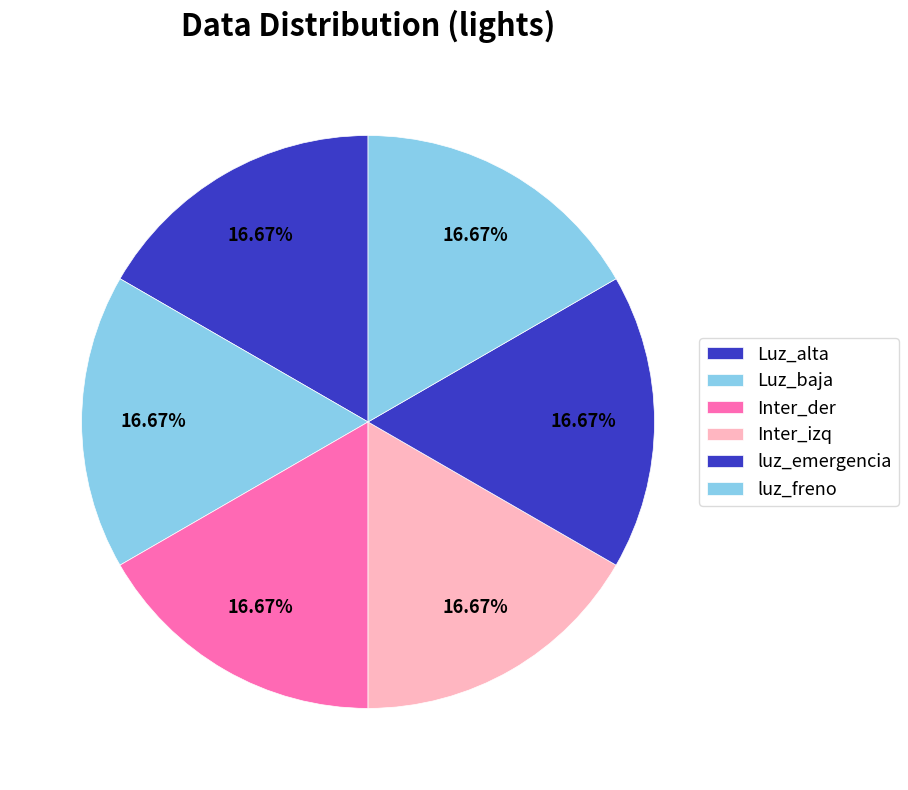

How many slices are in this pie chart?

6